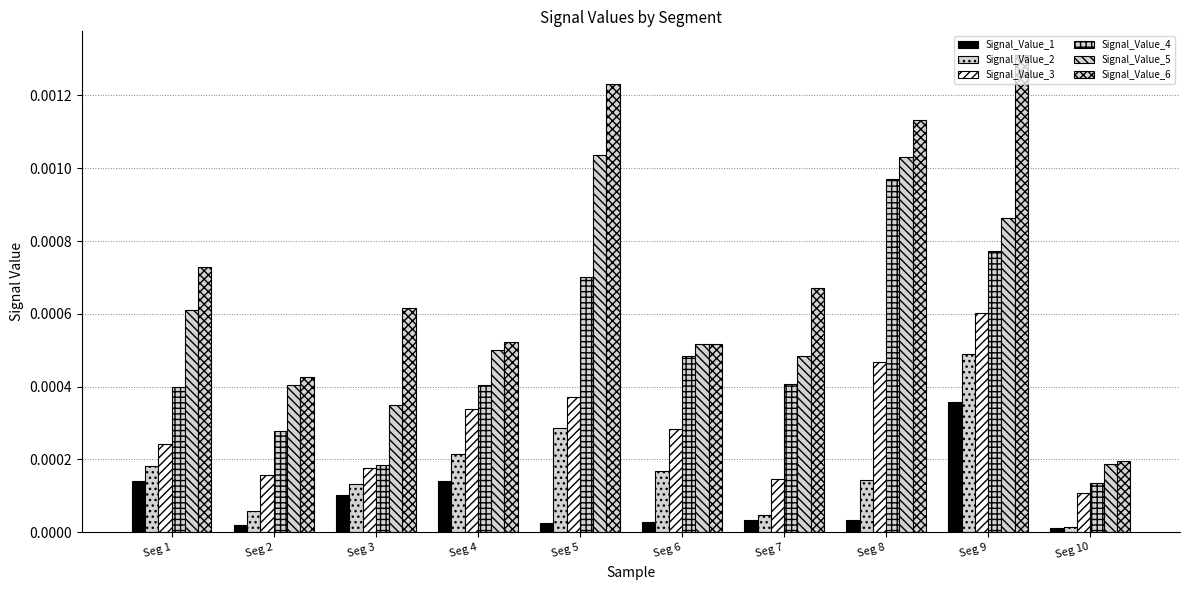

Which category has the lowest value in the Signal_Value_4 series?

Seg 10